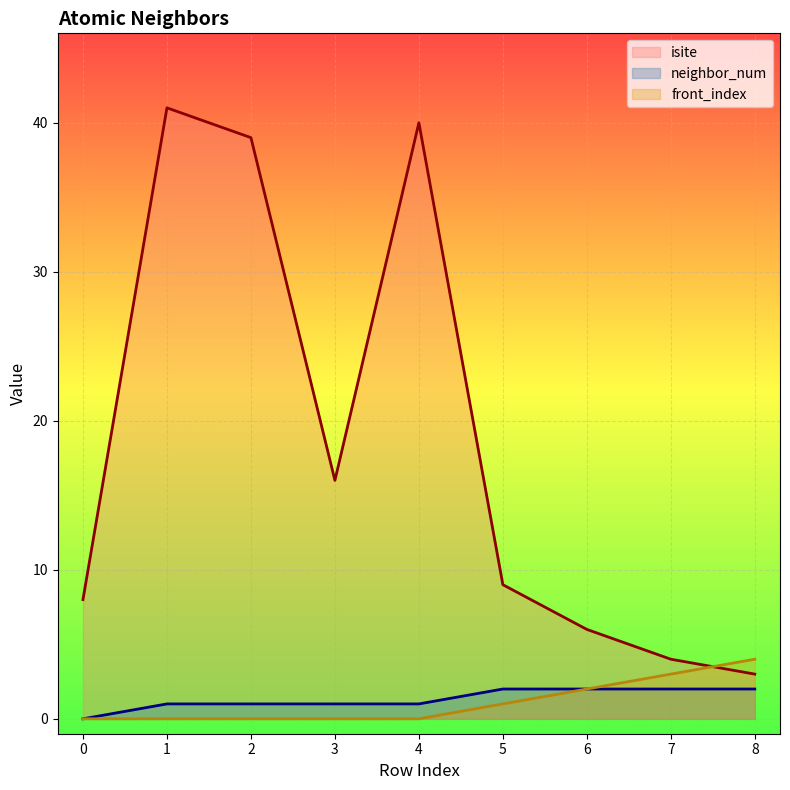

At which label is isite closest to 22?

3